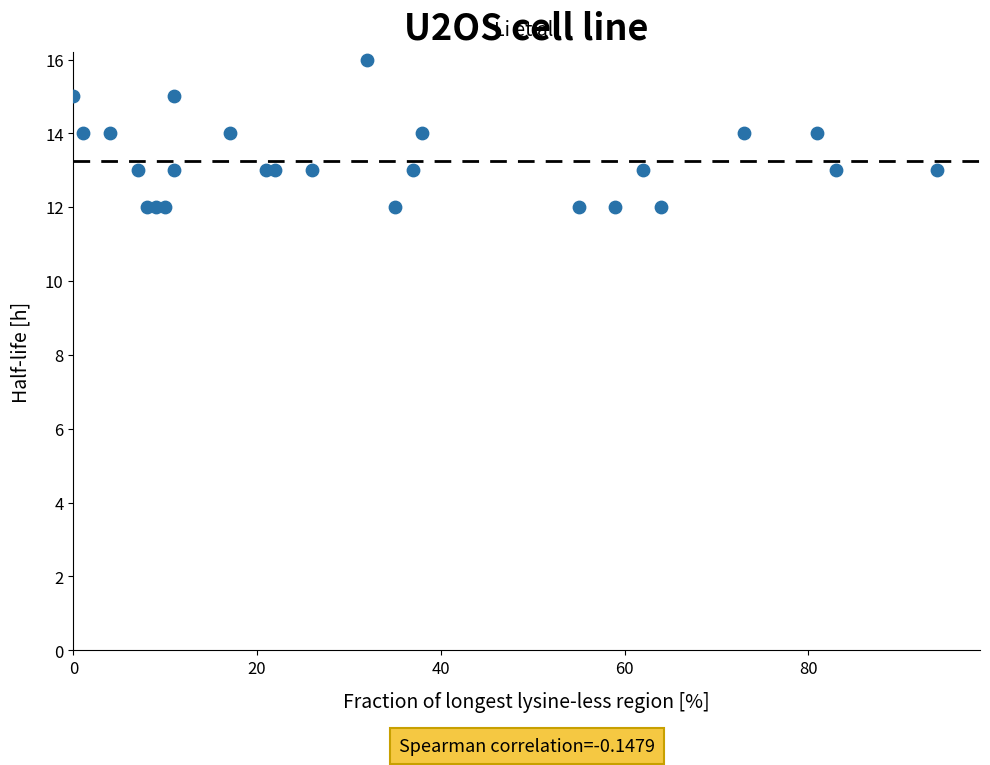

What is the range of Y values (max minus min)?

4